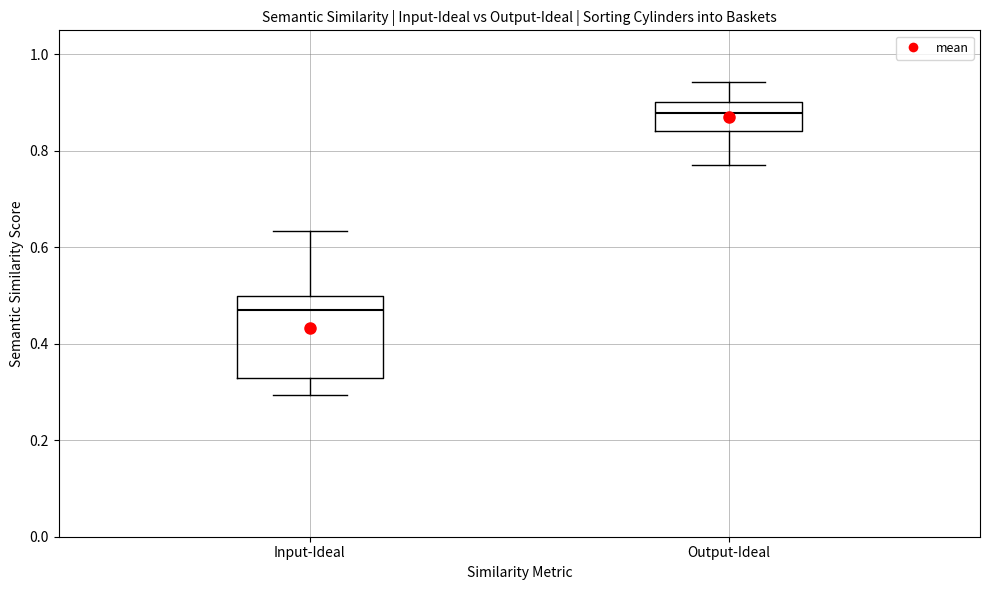

Reading left to right, transcribe this box plot: for each box, give where its median line is, the range the box spans, and where its two whiskers end, as read against the y-axis. The values are not printed on the chart, so give them approximately, as read against the axis.

Input-Ideal: median 0.46, box 0.32 to 0.50, whiskers 0.30 to 0.64
Output-Ideal: median 0.88, box 0.84 to 0.90, whiskers 0.78 to 0.94